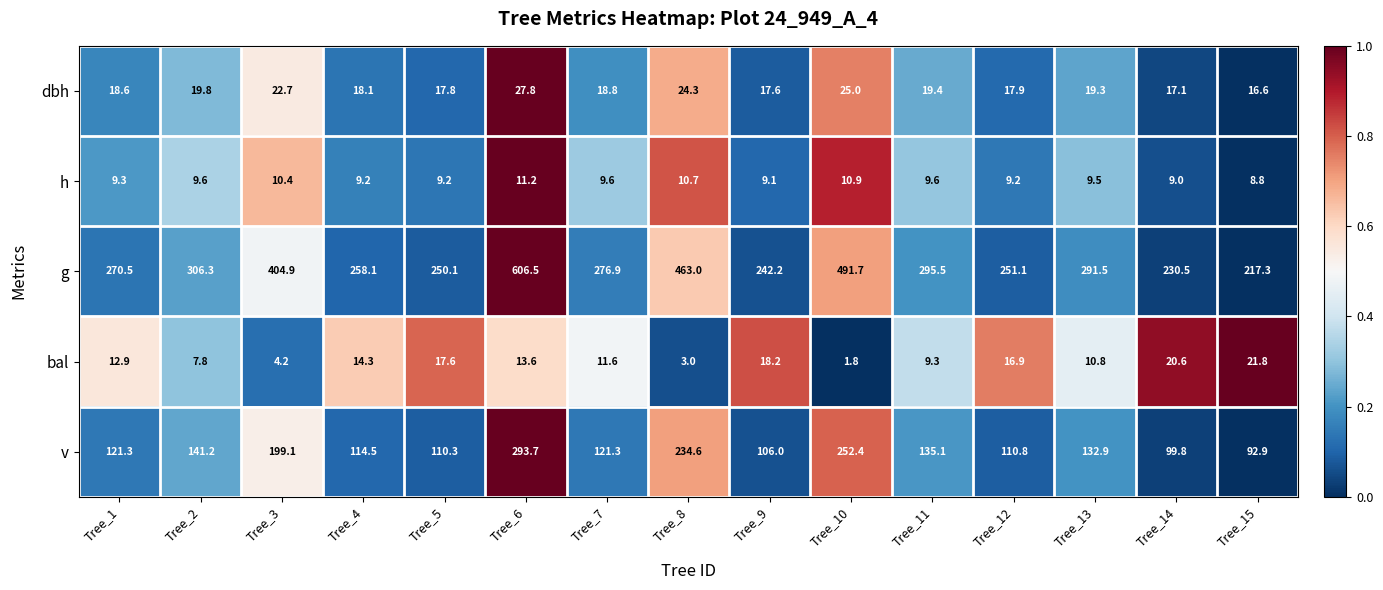

What is the spread (max minus min) of values at Tree_2?

298.5